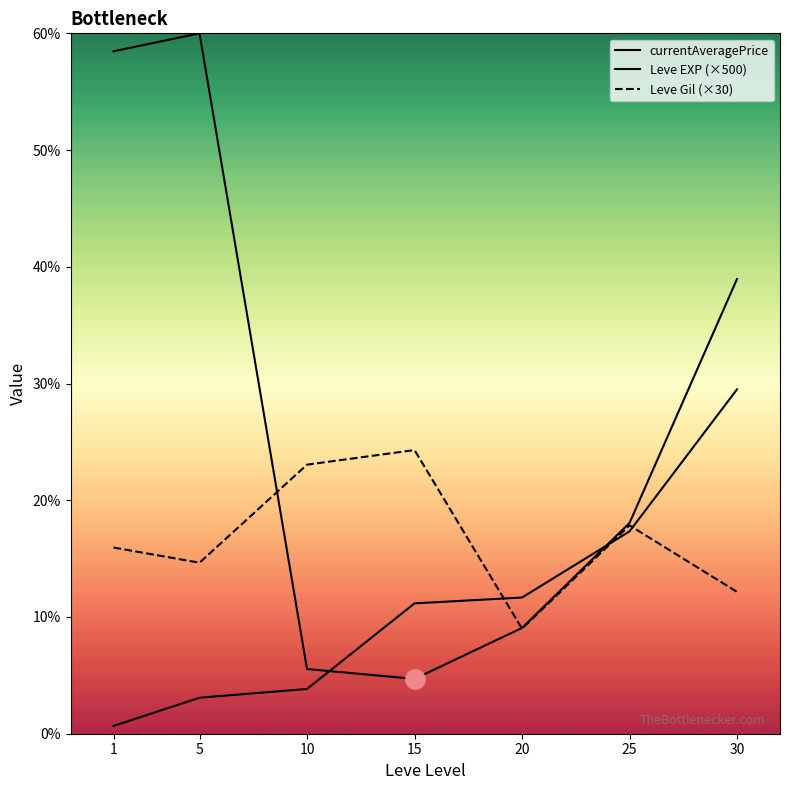

After their last crossing, which series has the higher values: Leve EXP (×500) or currentAveragePrice?

currentAveragePrice